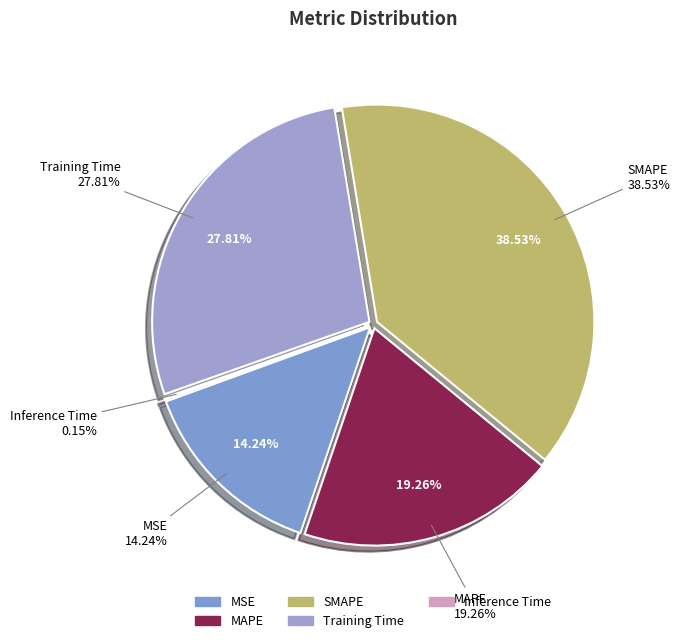

To the nearest percent, what is the average slice percentage?

20%